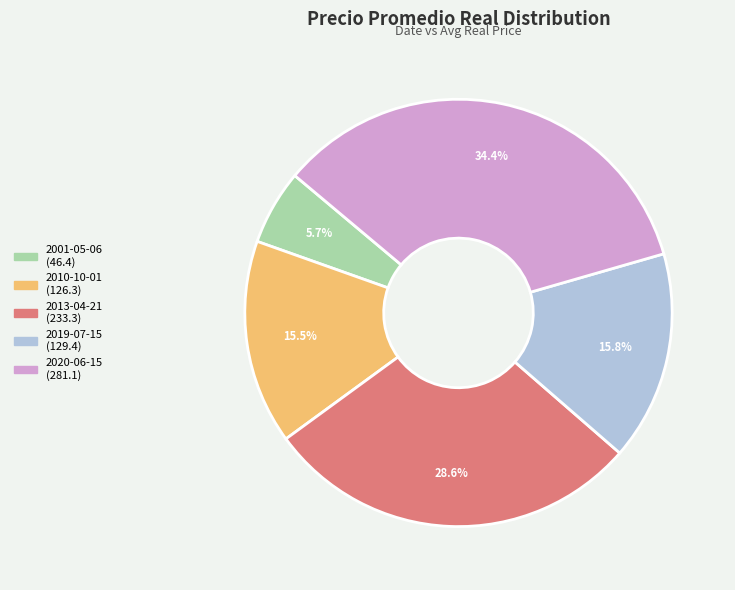

To the nearest percent, what is the combined percentage of 2010-10-01 and 2019-07-15?

31%